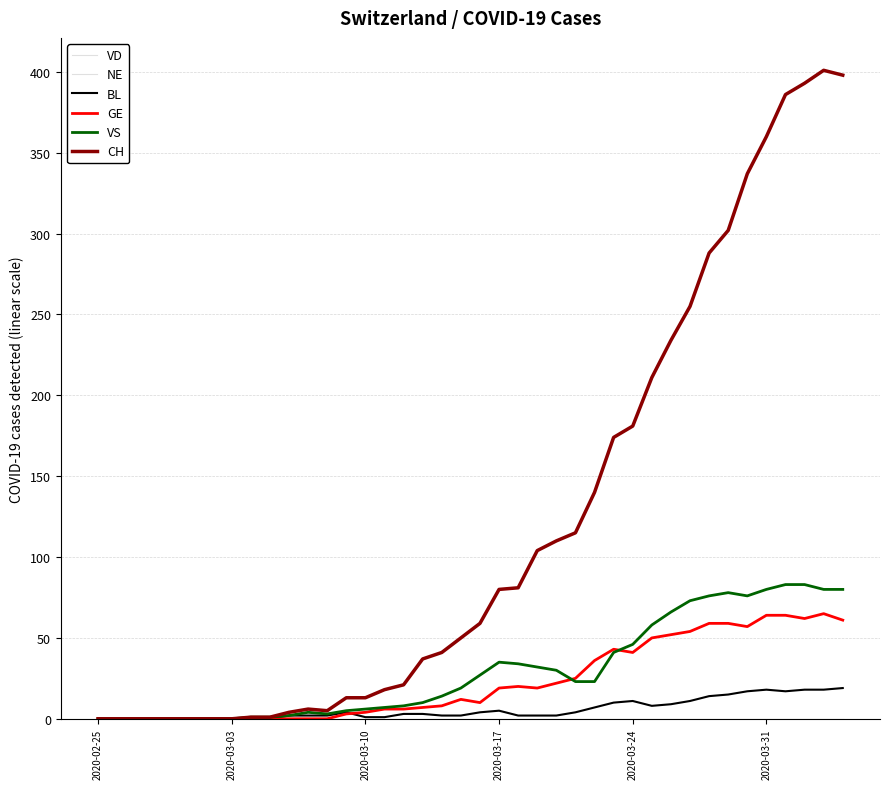

Does the chart have visible grid lines?

Yes